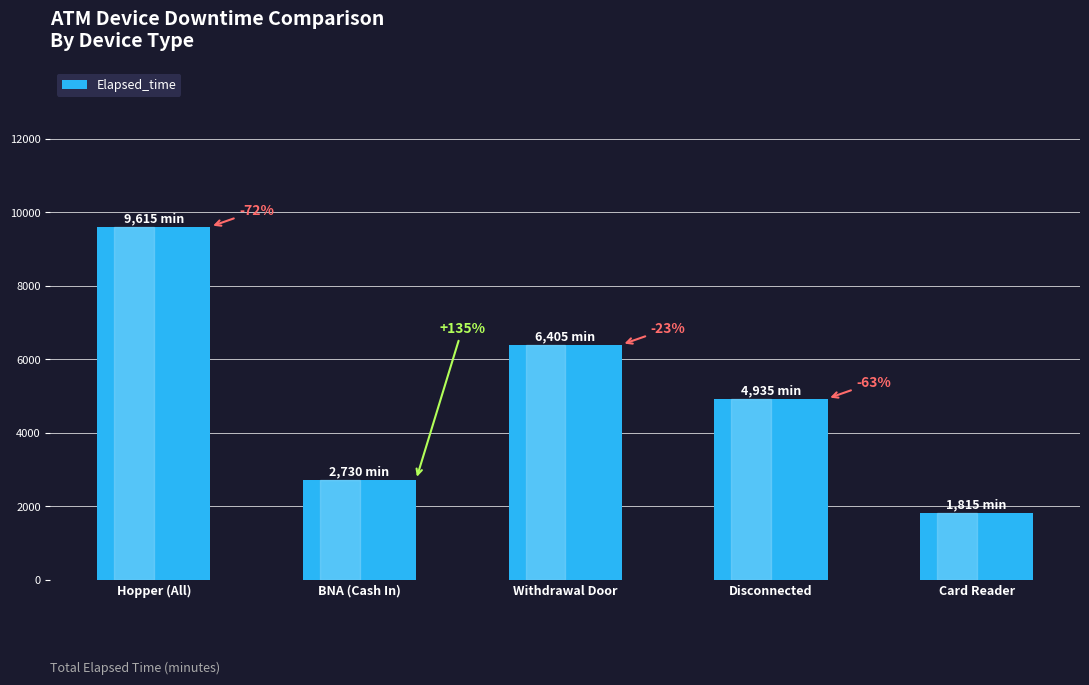

What value does the data have at Card Reader, to the nearest 50?

1800